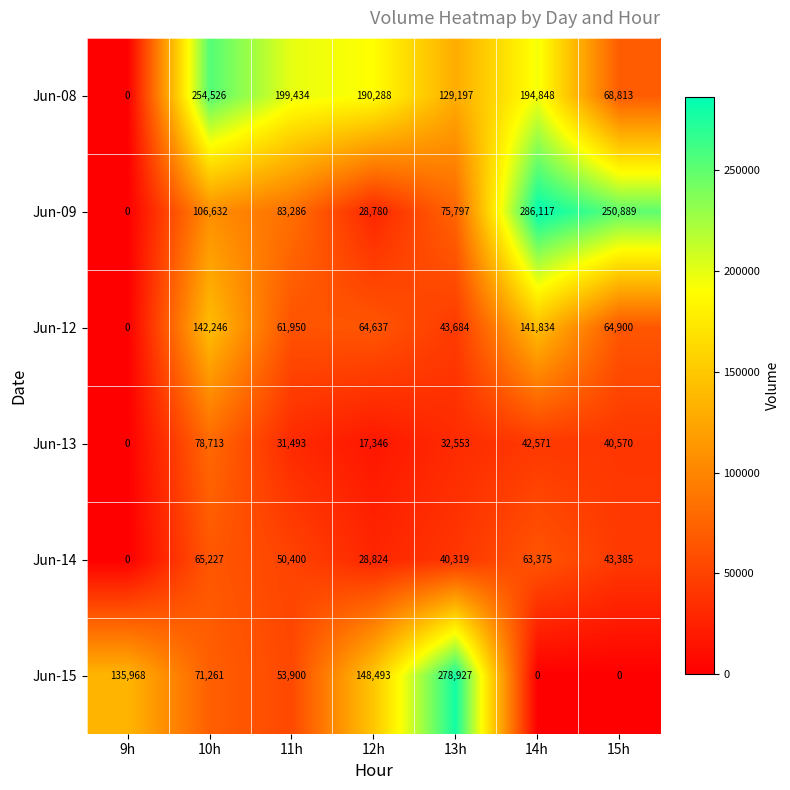

Rank the series by their maximum value, from highest to lowest.

Jun-09, Jun-15, Jun-08, Jun-12, Jun-13, Jun-14